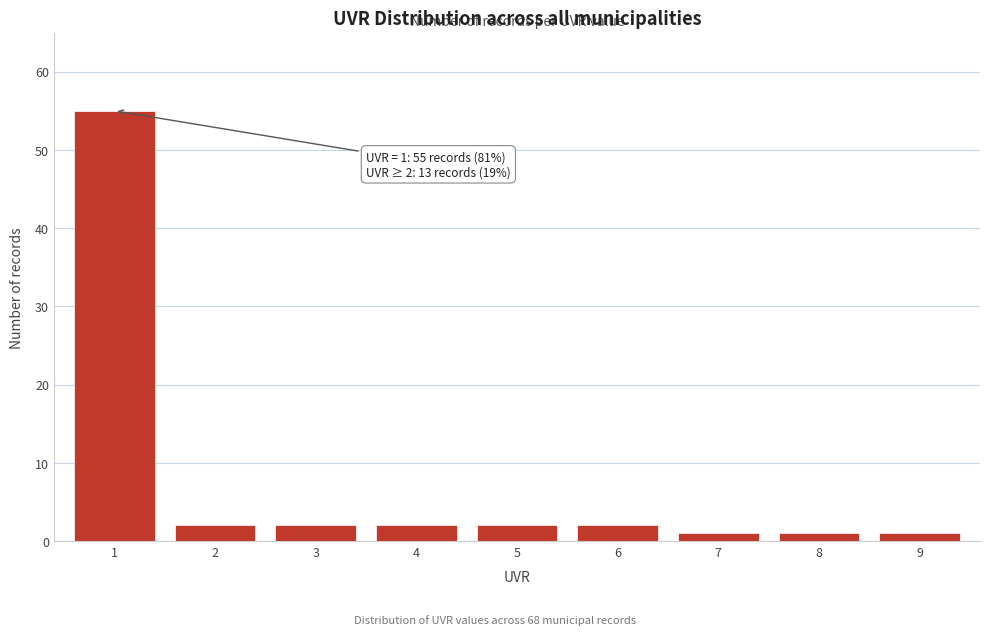

Reading left to right, list all the values displayed in this chart.

1=55	2=2	3=2	4=2	5=2	6=2	7=1	8=1	9=1